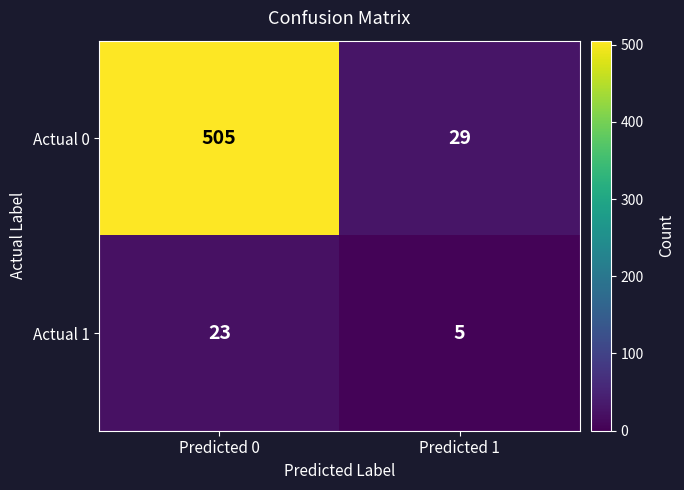

What is the difference between the maximum and minimum values in the Actual 0 series?

476